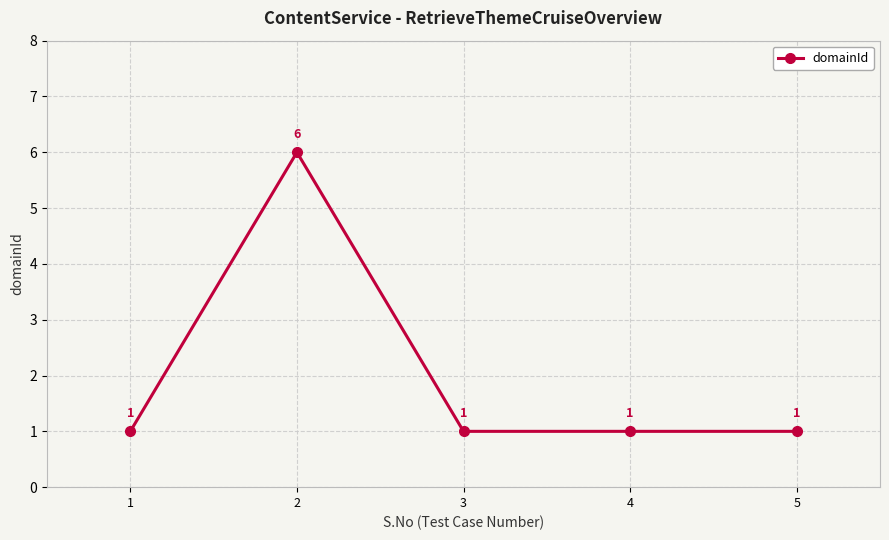

What is the change in value from 2 to 5?

-5